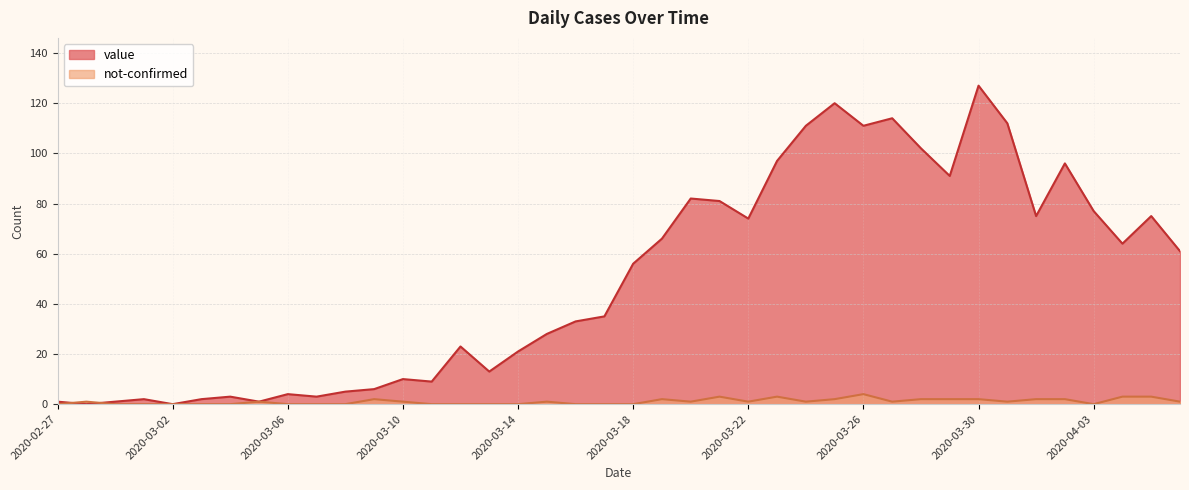

The value of not-confirmed at 2020-02-29 is 0. True or false?

True